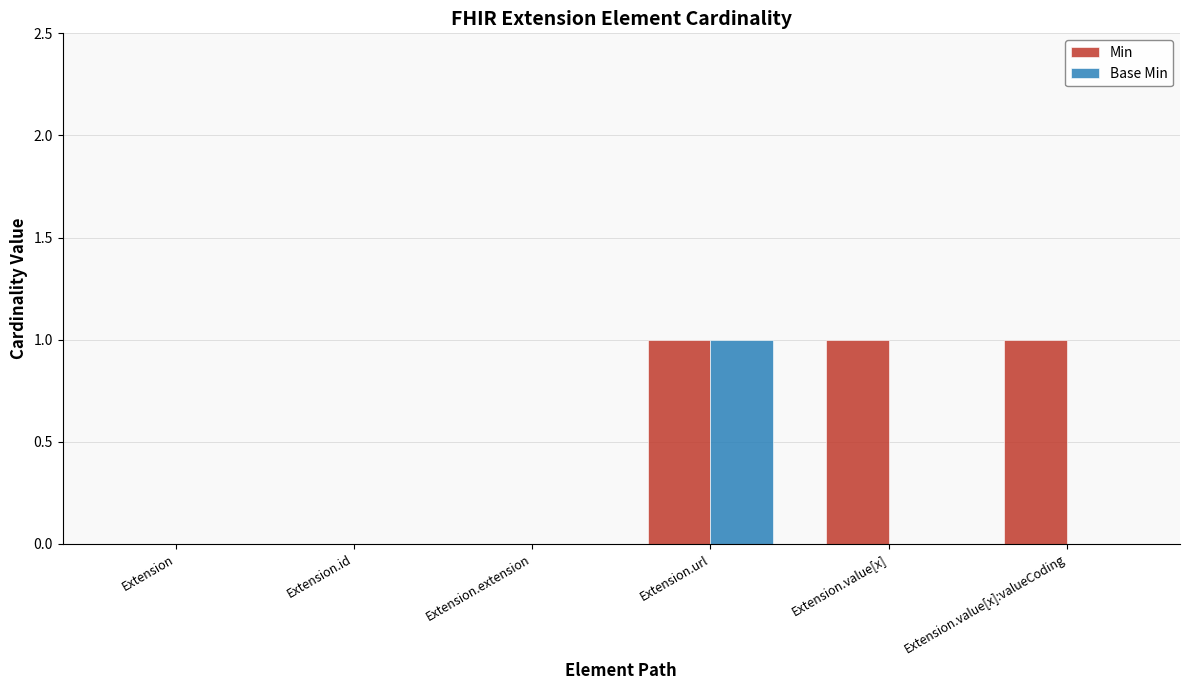

Between Extension.id and Extension.value[x], which series saw the biggest shift?

Min